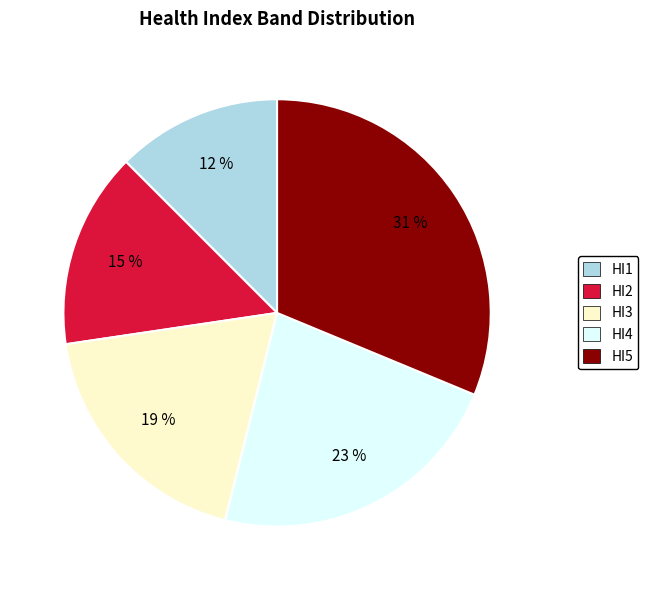

Combined, do HI4 and HI5 account for over 50%?

Yes